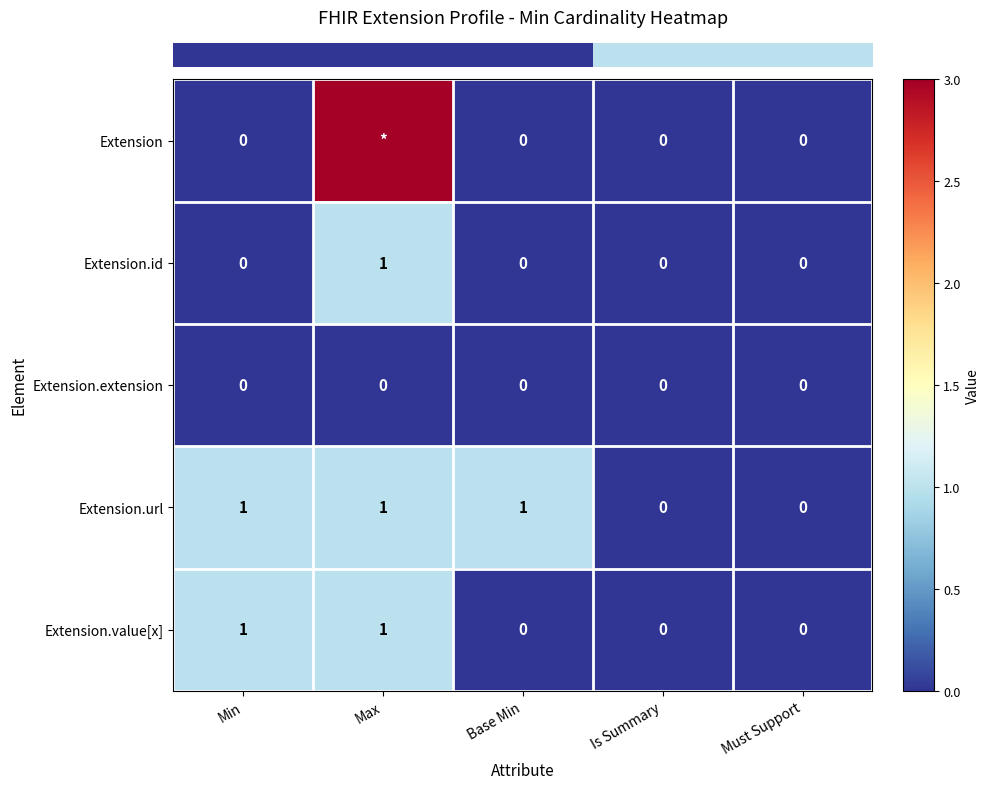

Reading left to right, what are all the values shown in this chart?

row_0: 0	3	0	0	0
row_1: 0	1	0	0	0
row_2: 0	0	0	0	0
row_3: 1	1	1	0	0
row_4: 1	1	0	0	0